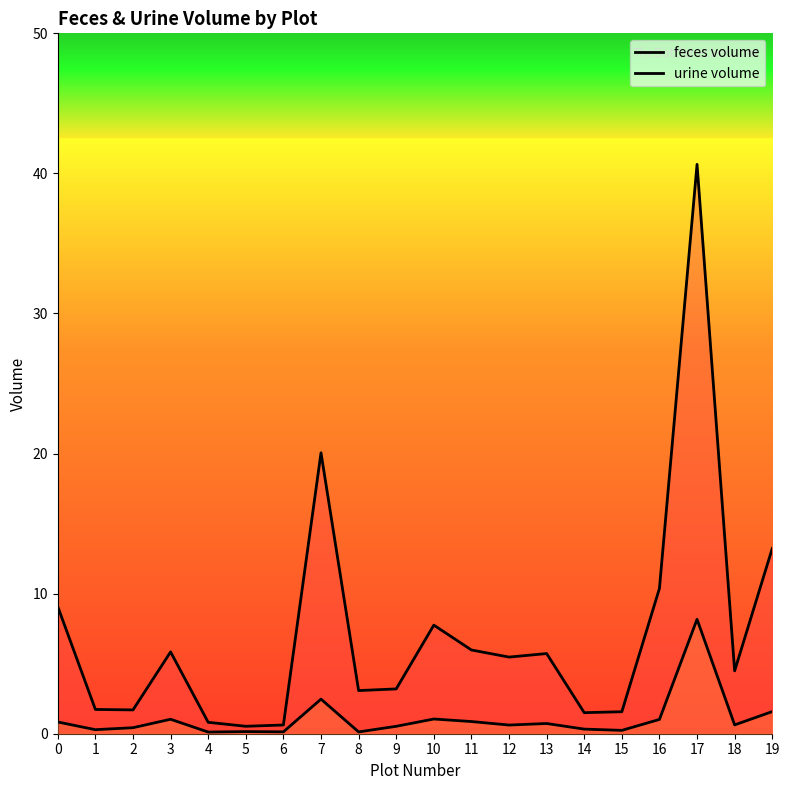

What is the value of the urine volume point at the 6th from the left?

0.2